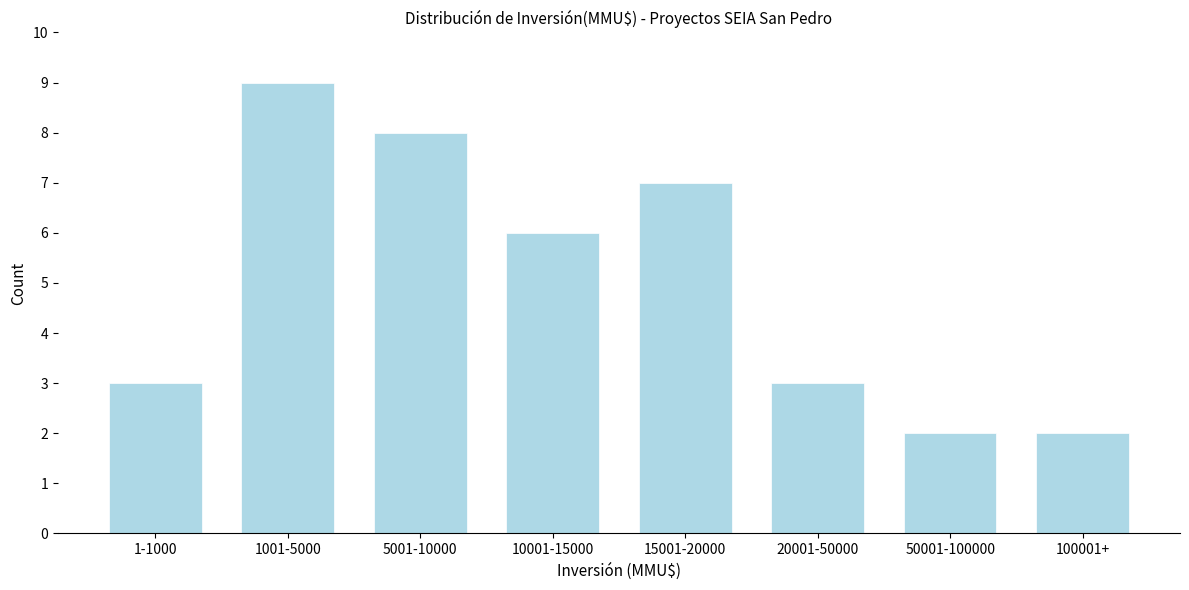

Reading left to right, what are all the values shown in this chart?

1-1000=3	1001-5000=9	5001-10000=8	10001-15000=6	15001-20000=7	20001-50000=3	50001-100000=2	100001+=2